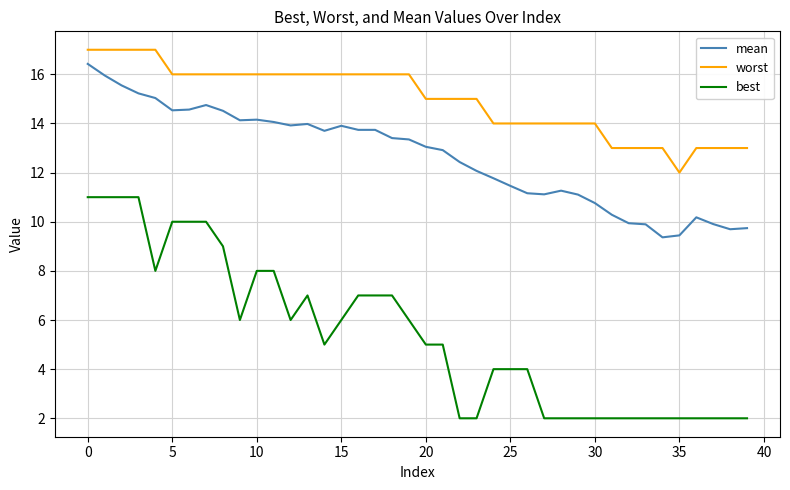

Rank the series by their average value, from highest to lowest.

worst, mean, best